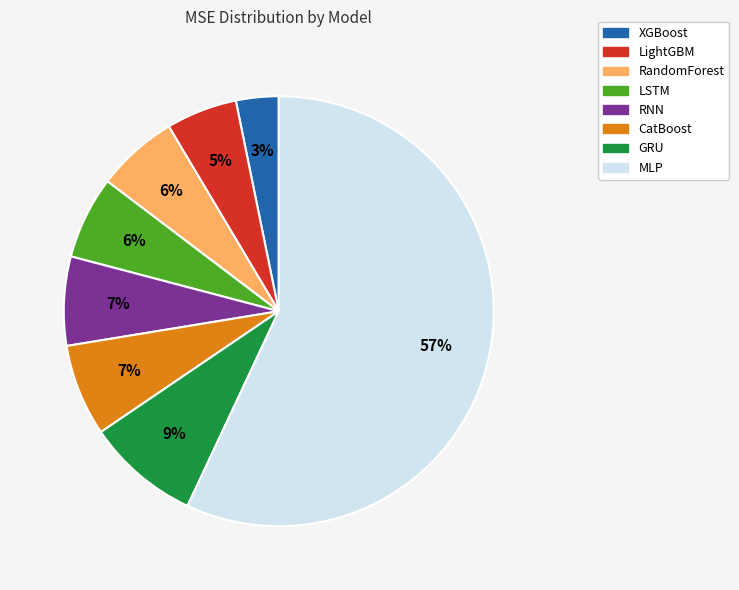

Do GRU and RandomForest together represent more than half of the pie?

No